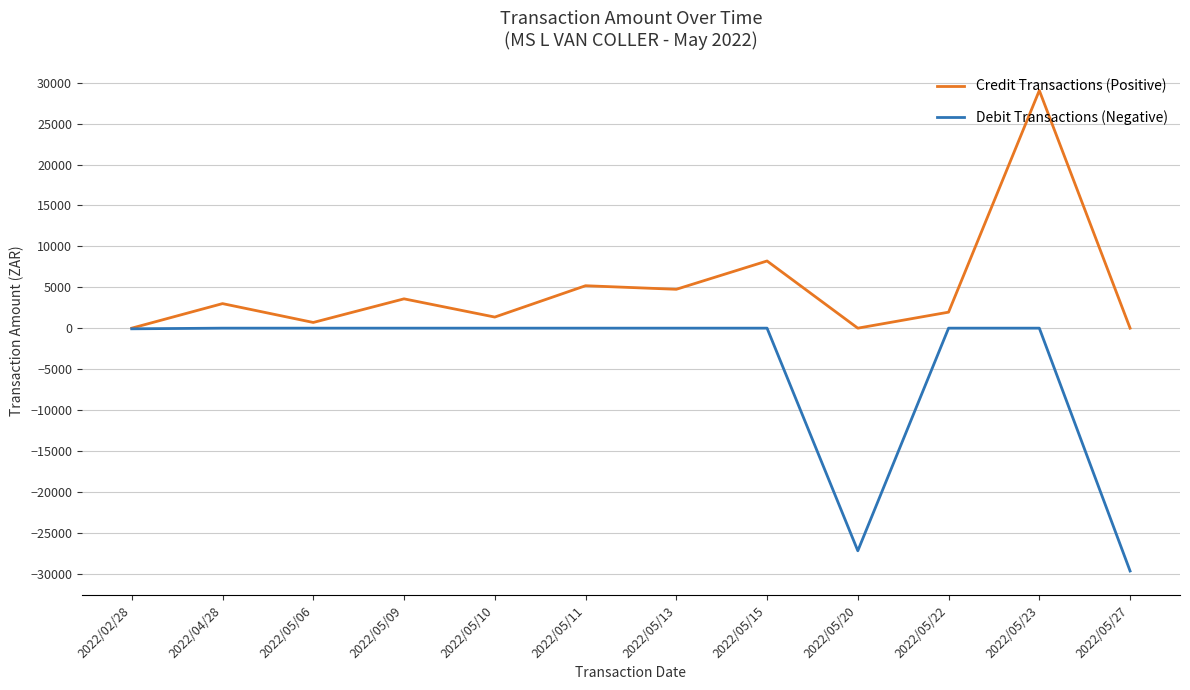

At 2022/05/20, list the series in order from smallest to largest.

Debit Transactions (Negative), Credit Transactions (Positive)